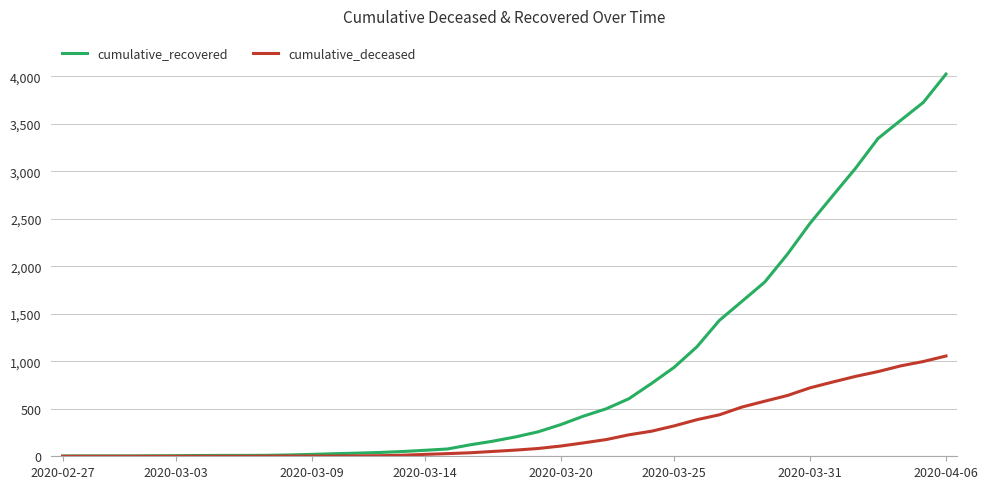

Rank the series by their average value, from lowest to highest.

cumulative_deceased, cumulative_recovered